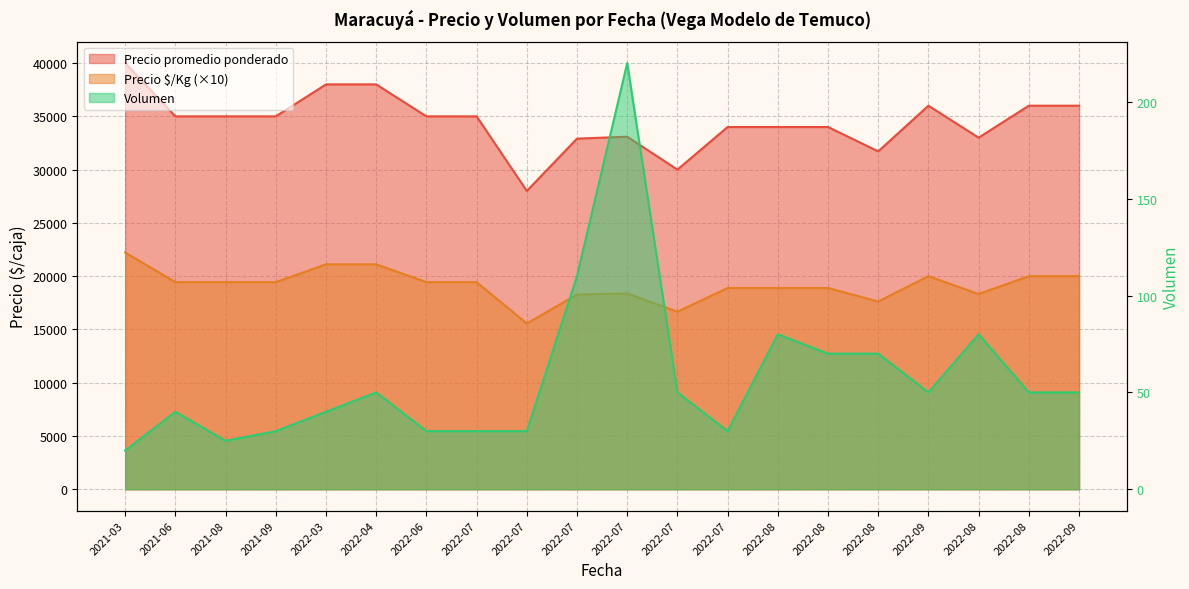

True or false: Precio $/Kg and Volumen intersect in this chart.

False